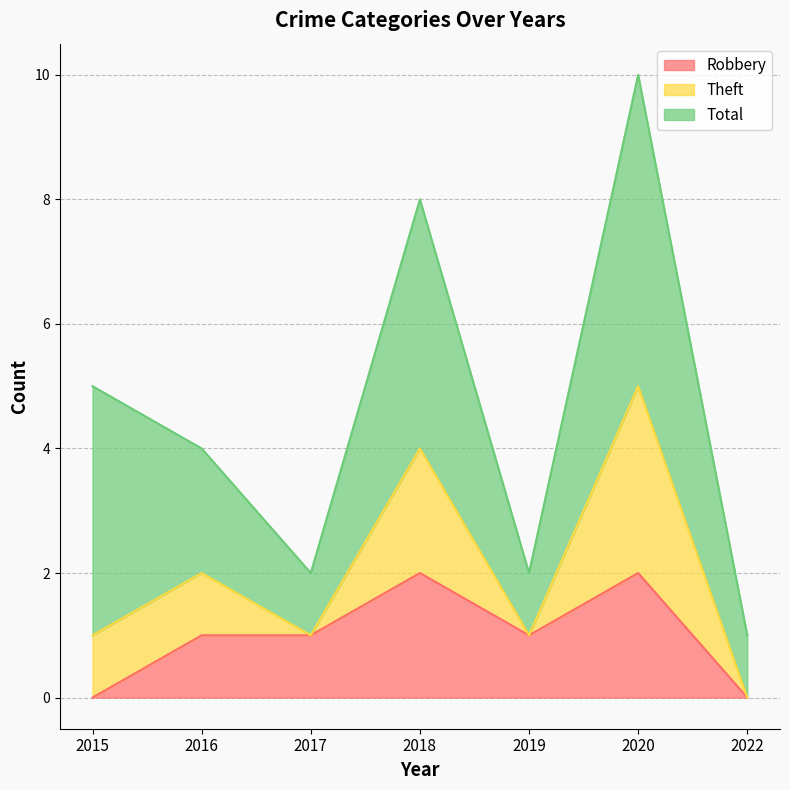

Is it true that Robbery equals 1 at 2016?

True